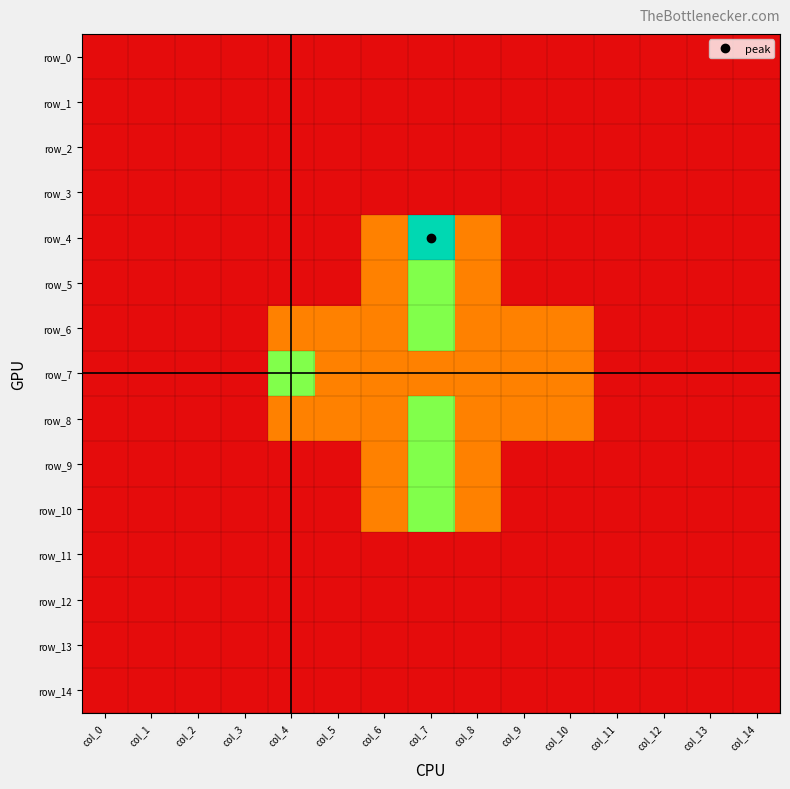

Rank the categories by row_7 value from highest to lowest.

col_4, col_5, col_6, col_7, col_8, col_9, col_10, col_0, col_1, col_2, col_3, col_11, col_12, col_13, col_14